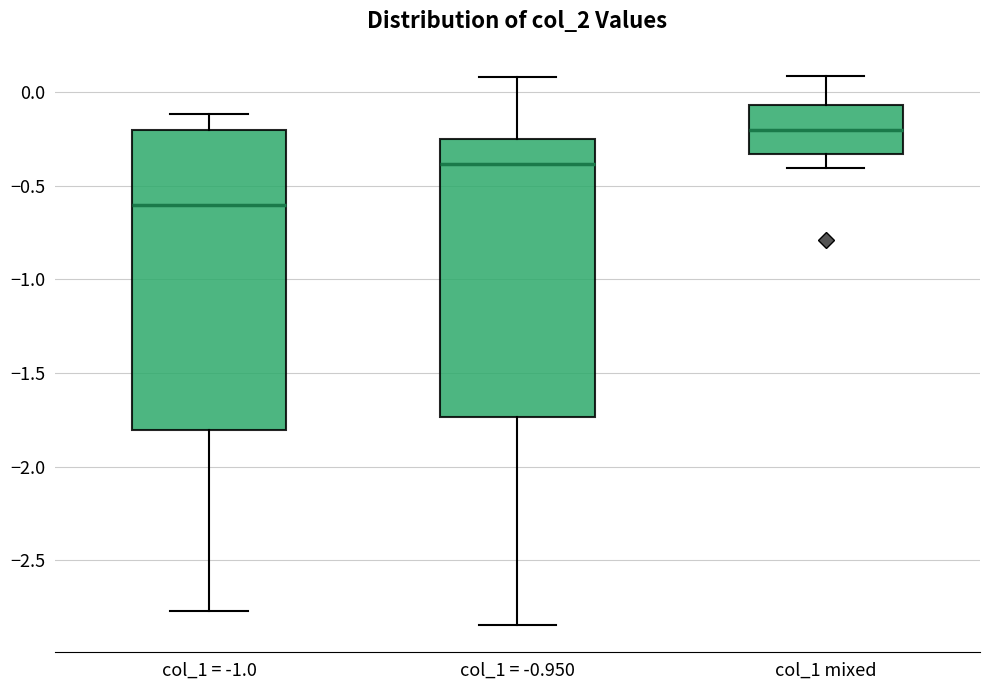

Which box is the tallest, from its lower edge to its upper edge?

col_1 = -1.0